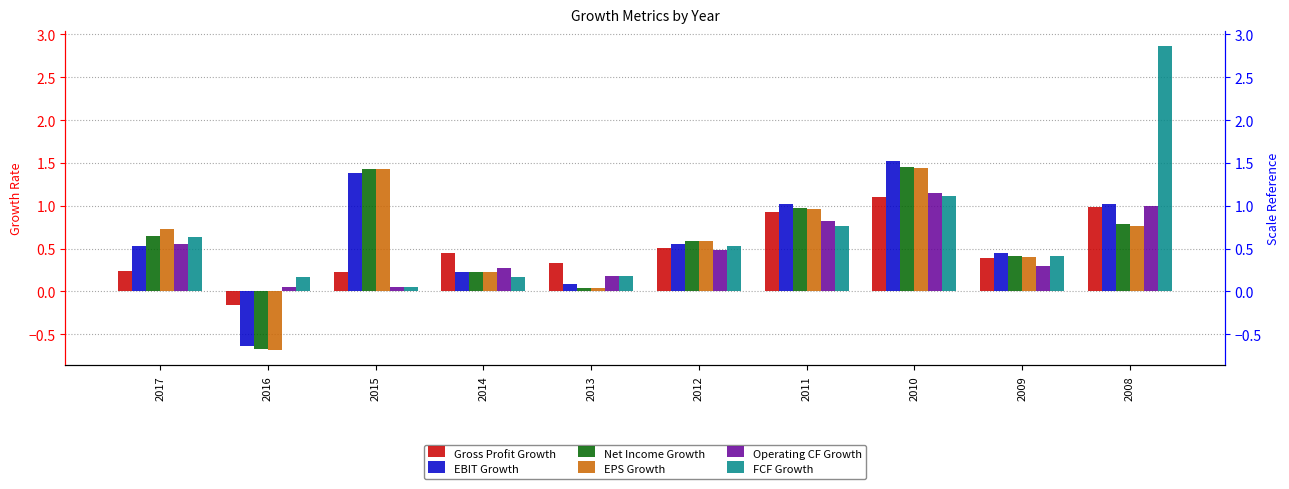

At which label is Gross Profit Growth closest to 0?

2016